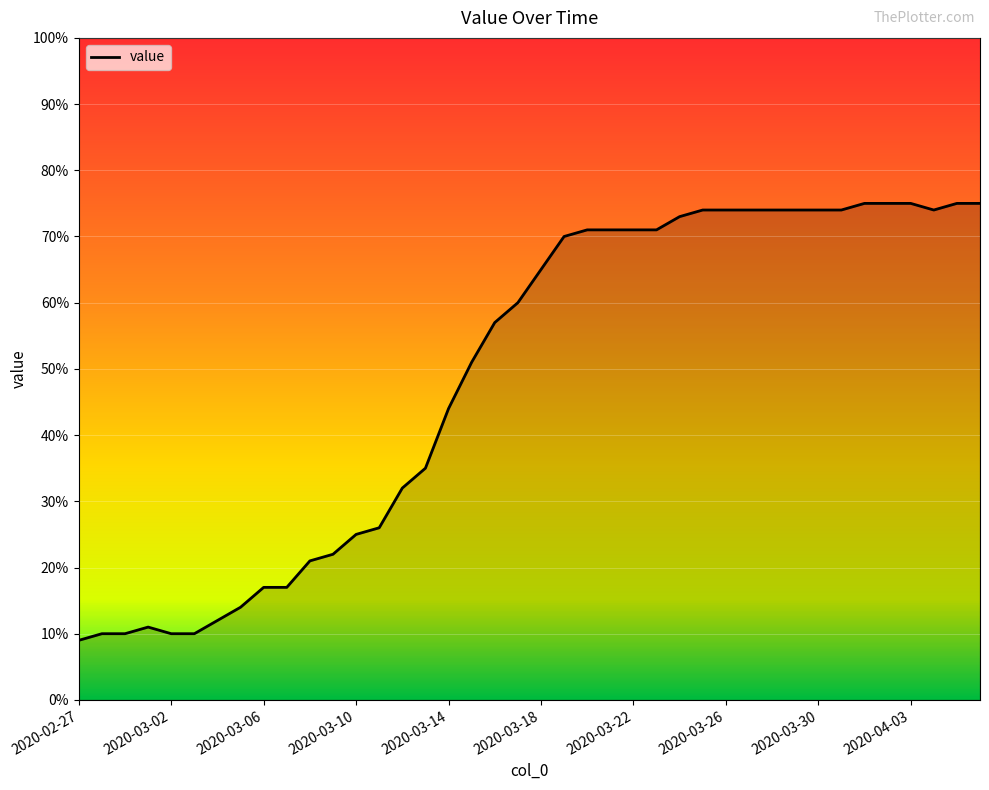

What is the minimum value shown in the chart?

9